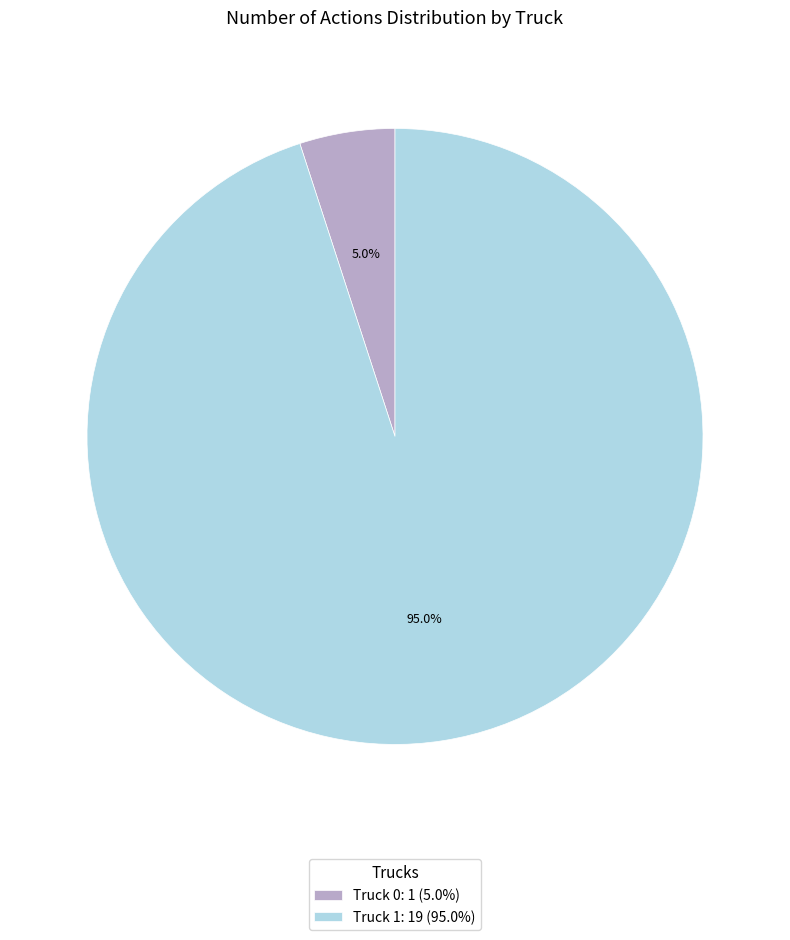

To the nearest percent, what portion does Truck 0 represent?

5%